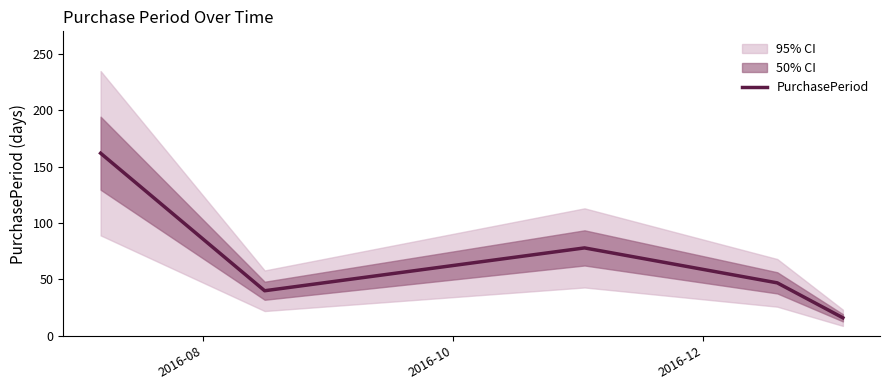

What is the value of the 2nd point from the left?

40